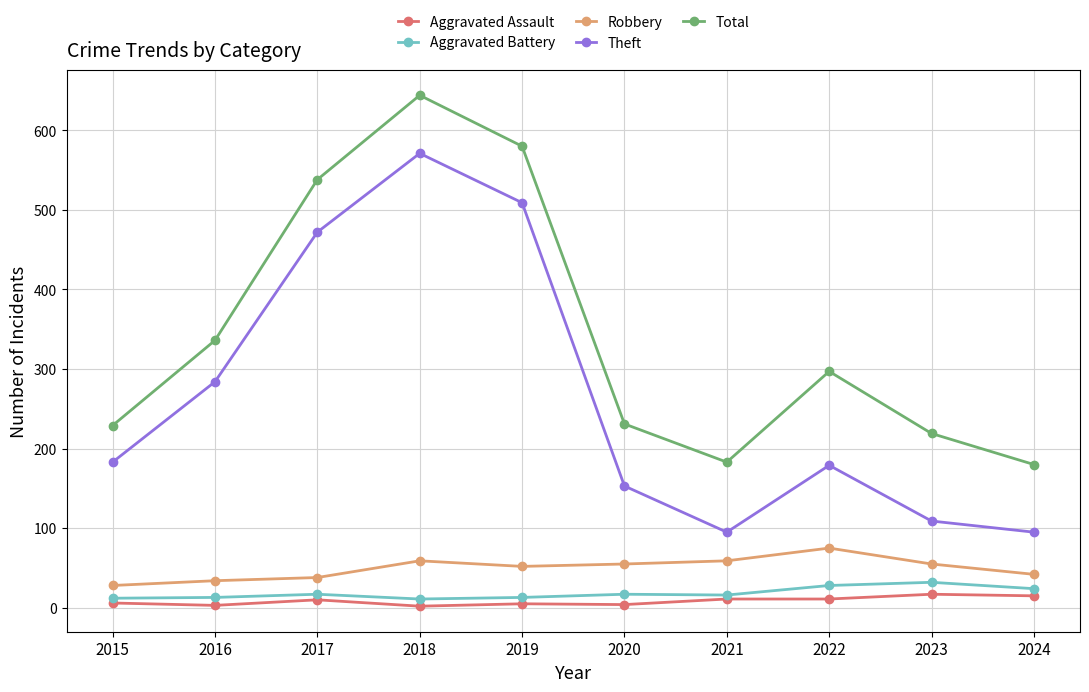

Which category has the highest value across all series?

2018